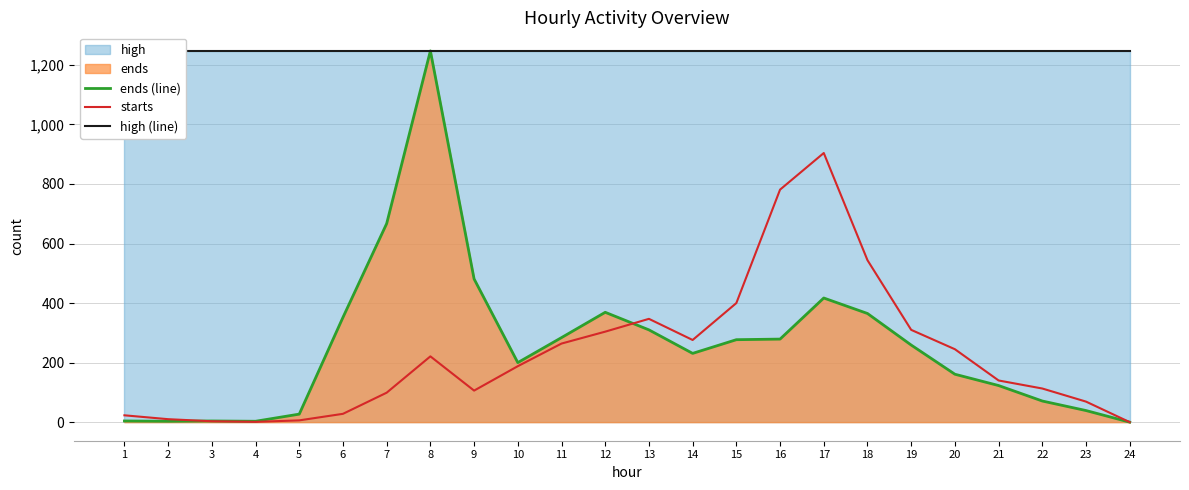

List the labels in order of ends (line) value, smallest first.

24, 2, 4, 1, 3, 5, 23, 22, 21, 20, 10, 14, 19, 15, 16, 11, 13, 6, 18, 12, 17, 9, 7, 8